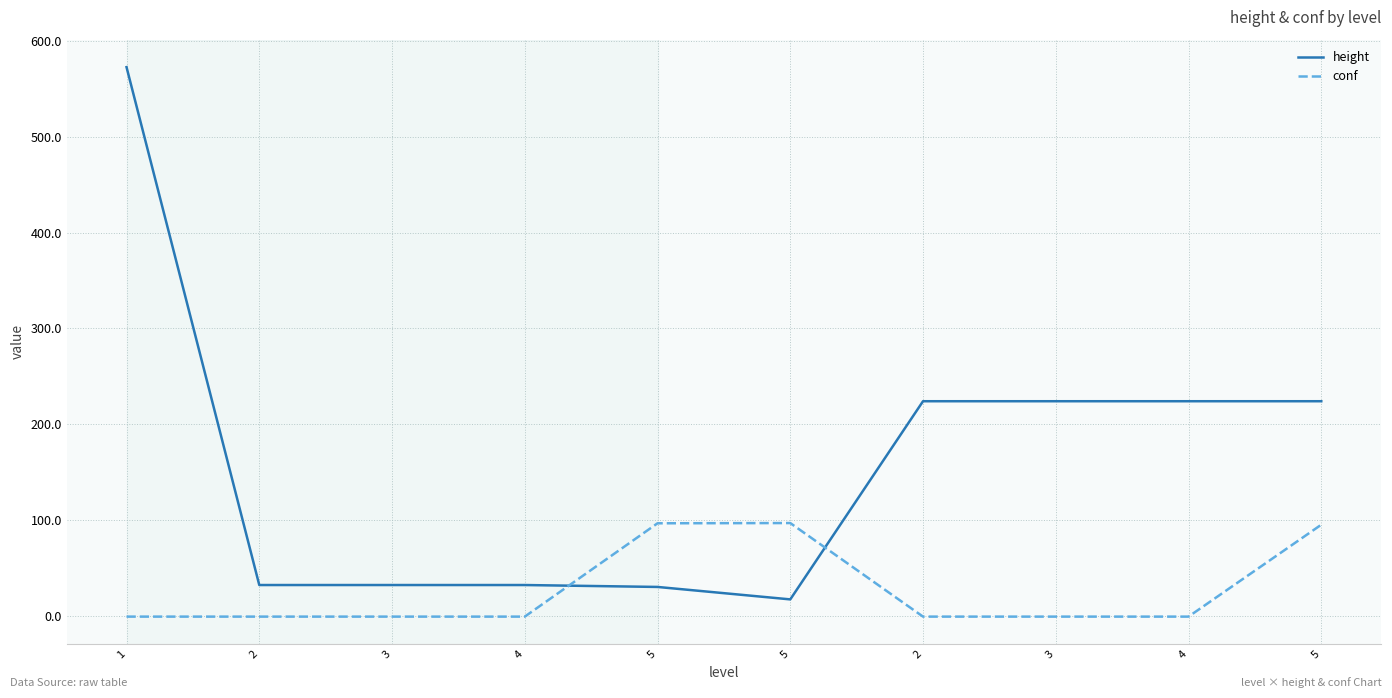

Does the chart have visible grid lines?

Yes